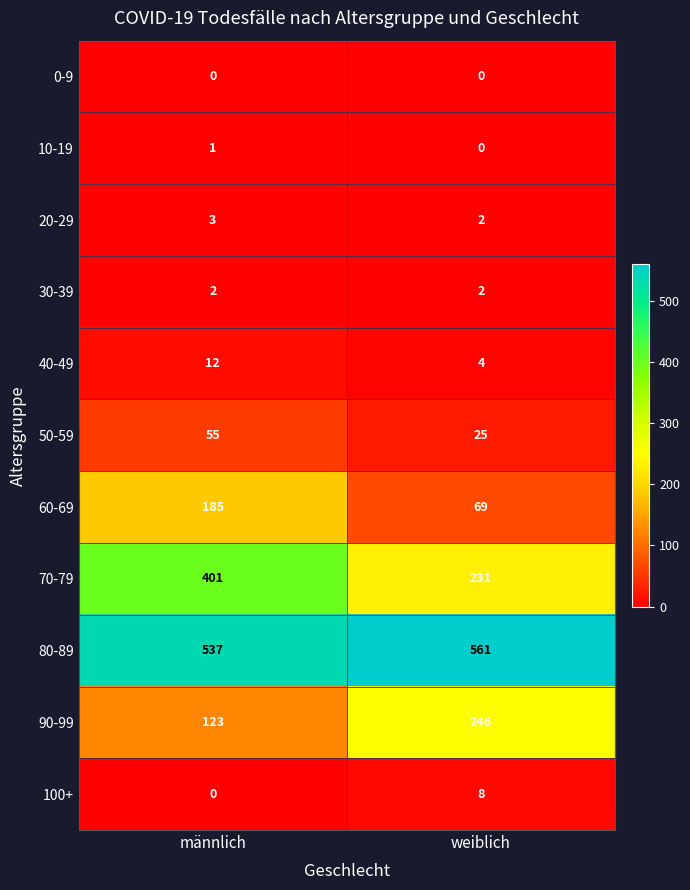

Rank the series by their maximum value, from highest to lowest.

80-89, 70-79, 90-99, 60-69, 50-59, 40-49, 100+, 20-29, 30-39, 10-19, 0-9